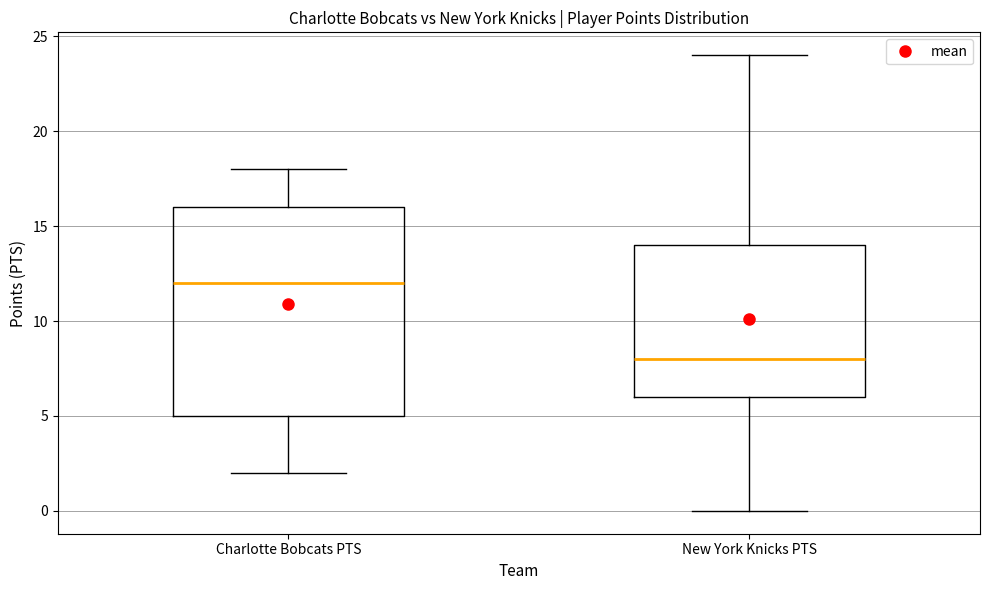

Which box is the tallest, from its lower edge to its upper edge?

Charlotte Bobcats PTS